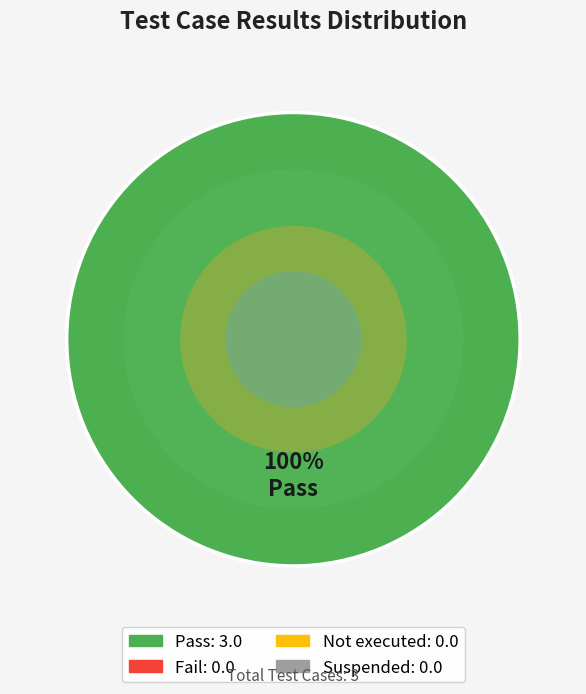

Is there any slice that represents more than half of the pie?

Yes